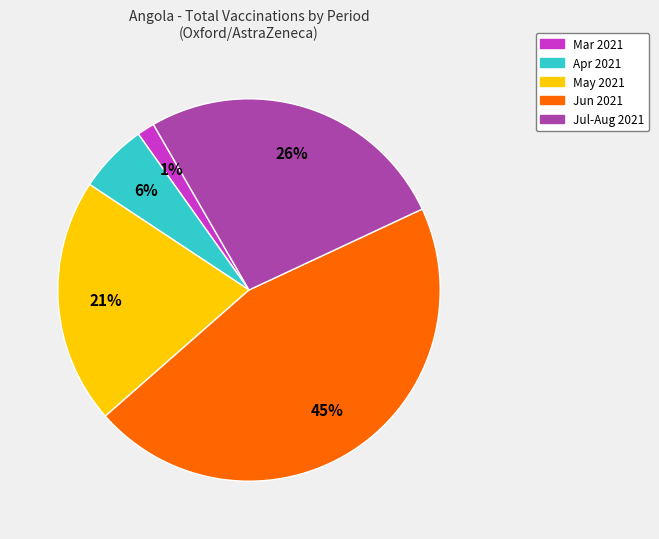

Does any single category account for the majority?

No